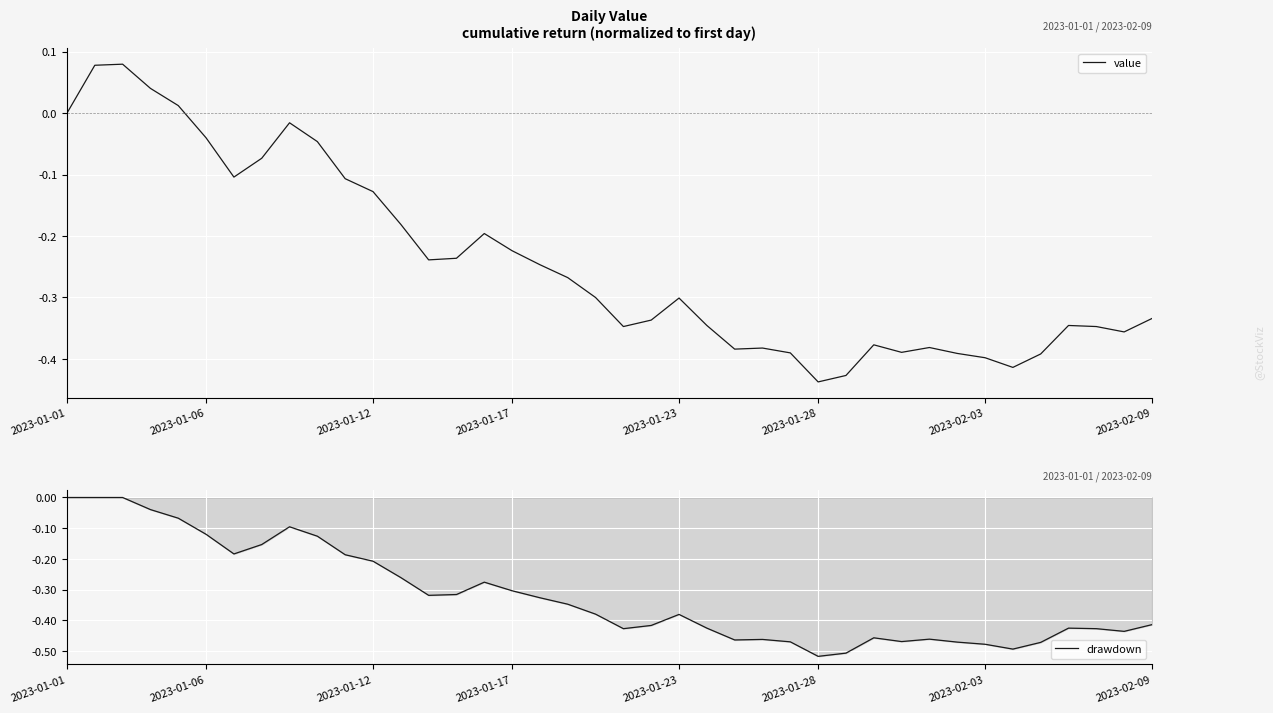

How many interior local valleys does the drawdown series have?

8